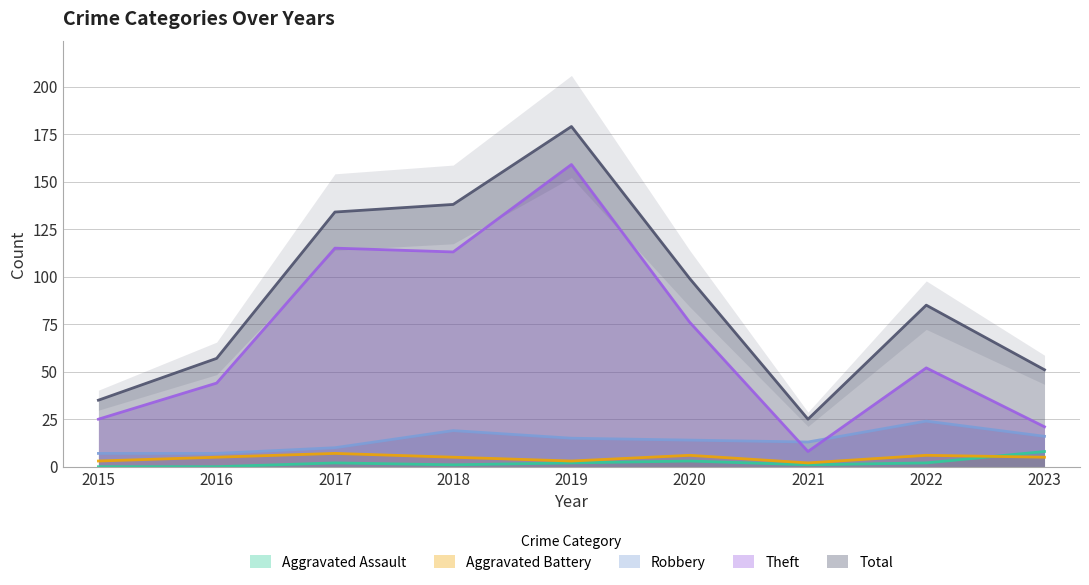

Is the value of Robbery at 2022 greater than the value of Aggravated Assault at 2023?

Yes